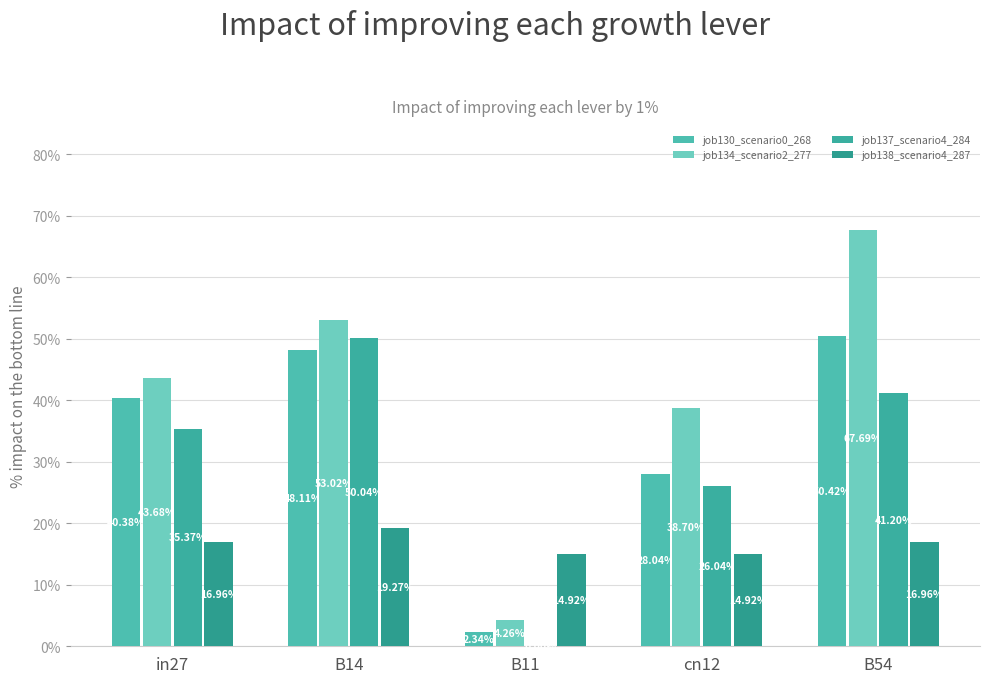

Reading left to right, what are all the values shown in this chart?

job130_scenario0_268: 0.4	0.5	0.0	0.3	0.5
job134_scenario2_277: 0.4	0.5	0.0	0.4	0.7
job137_scenario4_284: 0.4	0.5	0.0	0.3	0.4
job138_scenario4_287: 0.2	0.2	0.1	0.1	0.2